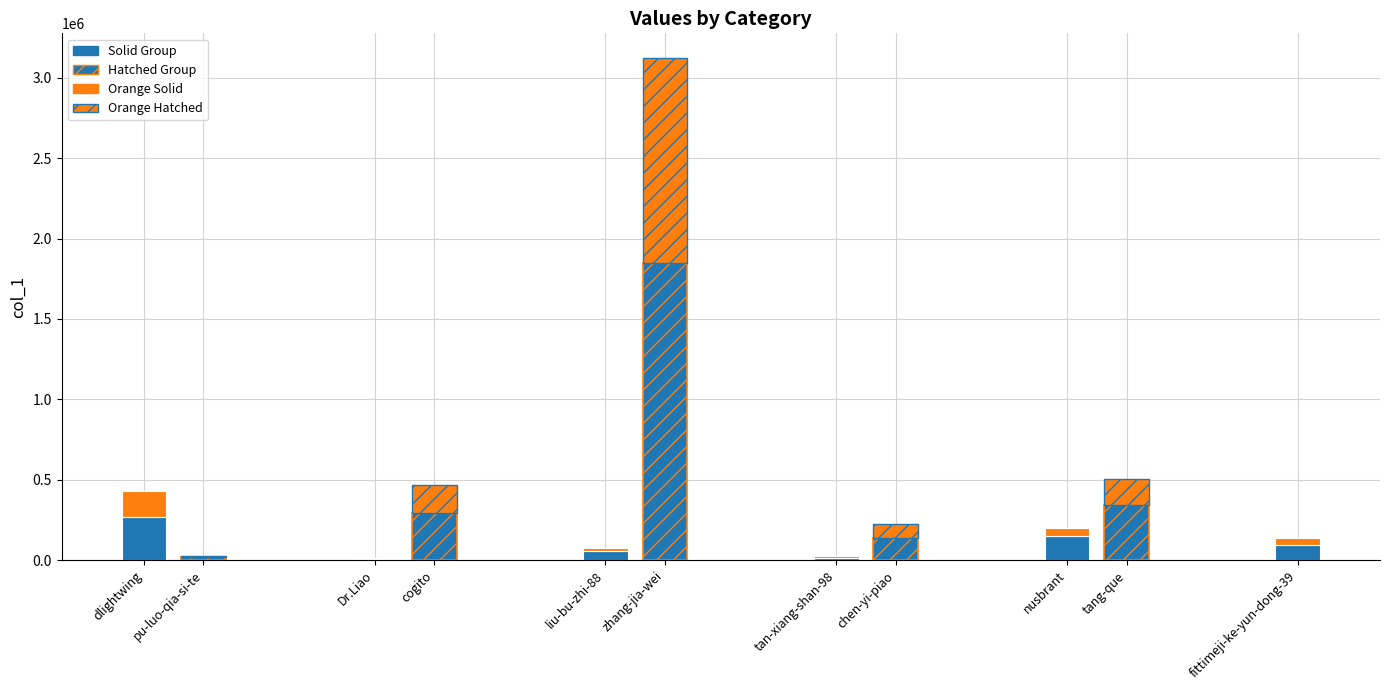

How many data points does each series have?

11